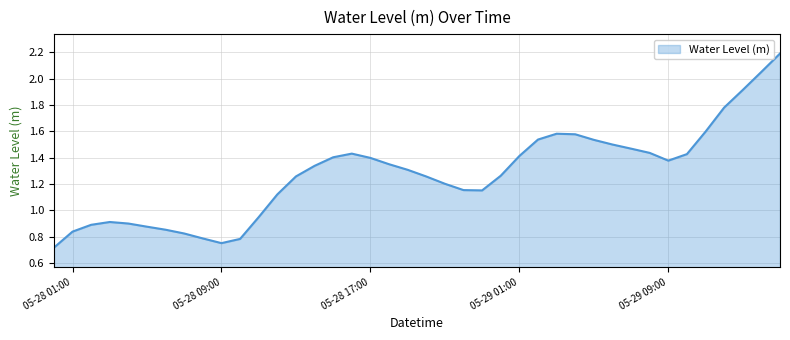

What is the maximum value shown in the chart?

2.2